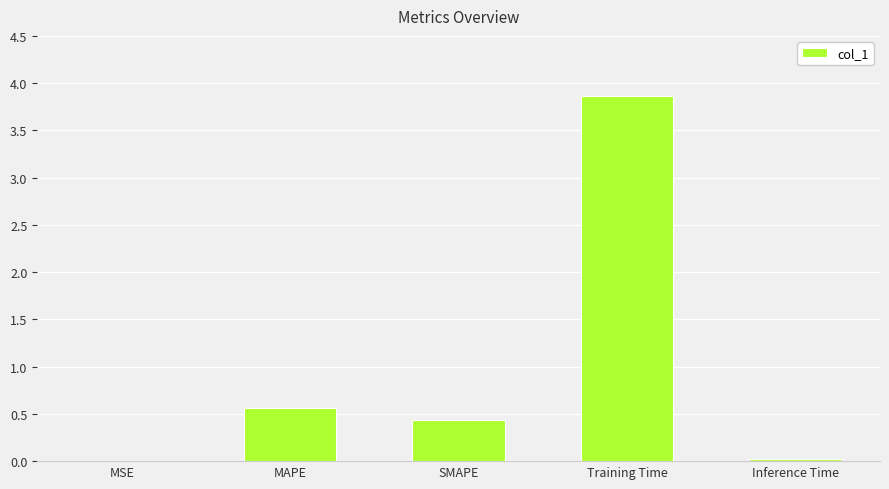

Is it true that the value at Training Time is 2.6?

False